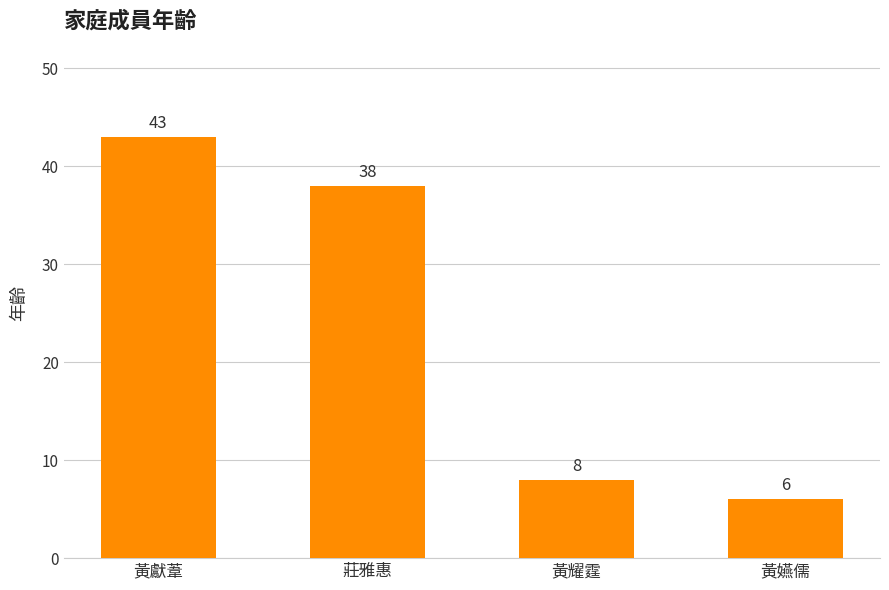

What is the change in value from 黃獻葦 to 黃耀霆?

-35